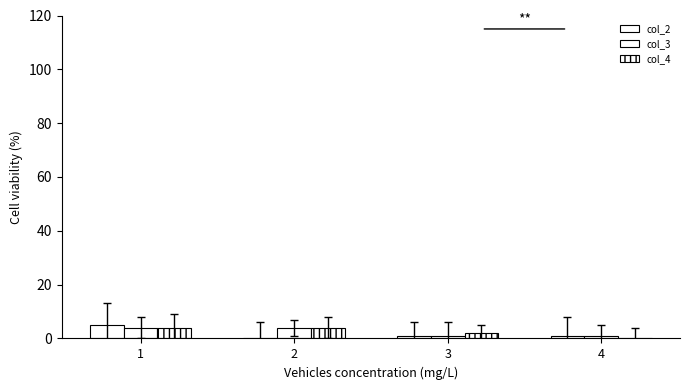

How many categories are shown in the chart?

4